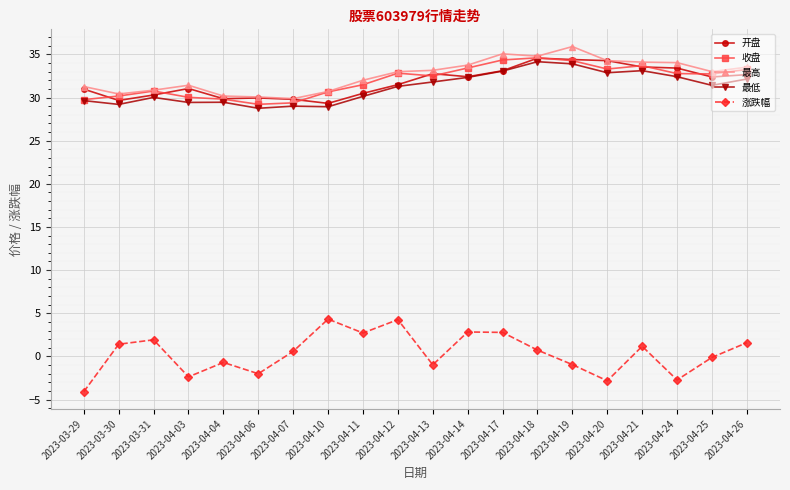

At which category does the chart reach its peak across all series?

2023-04-19